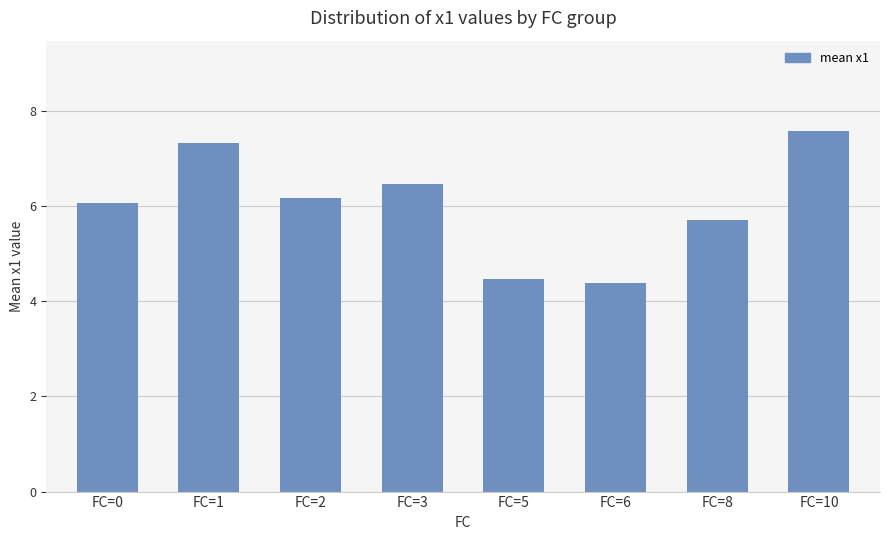

What is the ratio of the value at FC=8 to the value at FC=3?

0.9